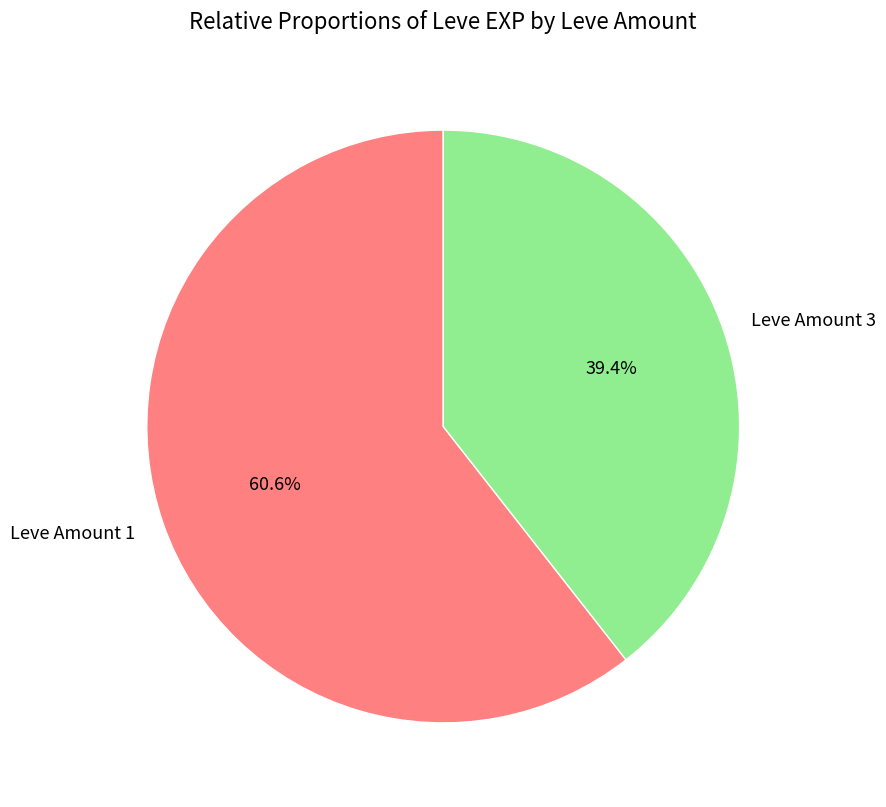

How many segments does this pie chart have?

2